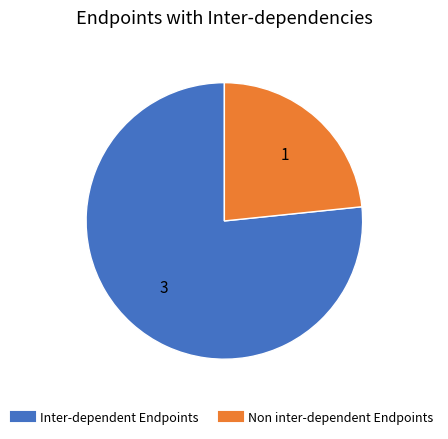

Is there any slice that represents more than half of the pie?

Yes